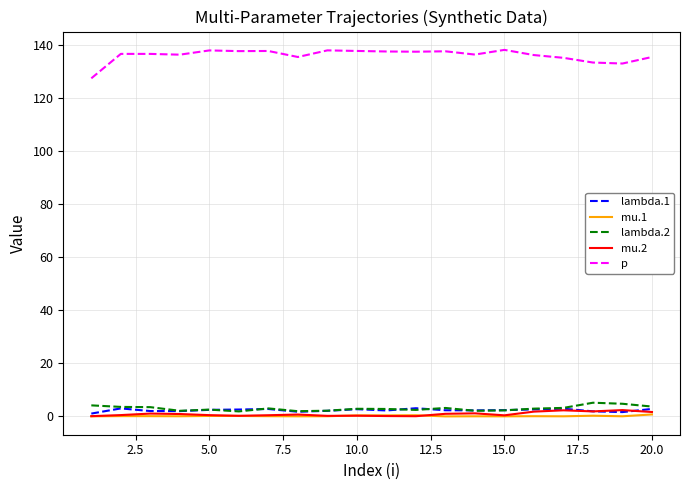

Which series has the largest total across all categories?

p